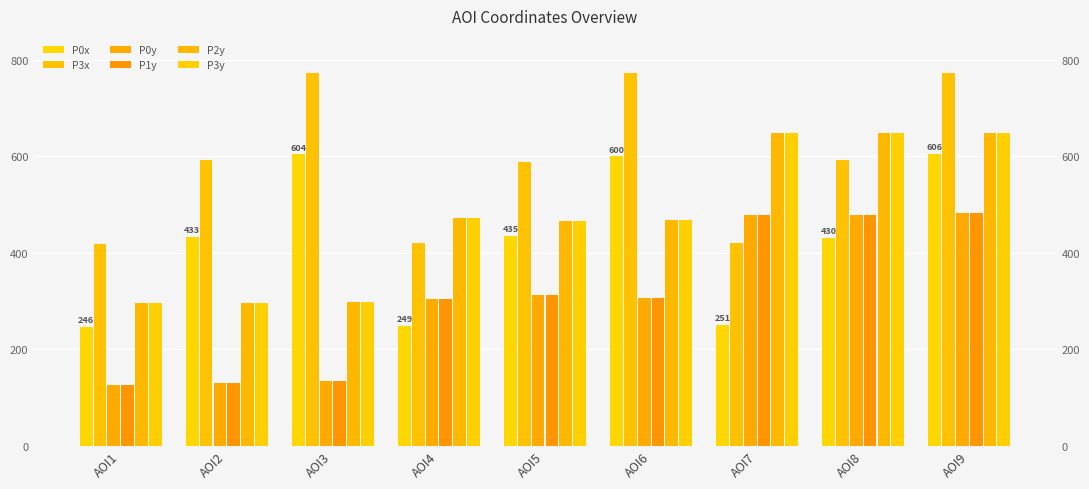

What is the difference between the second highest and second lowest values in the P0x series?

354.9